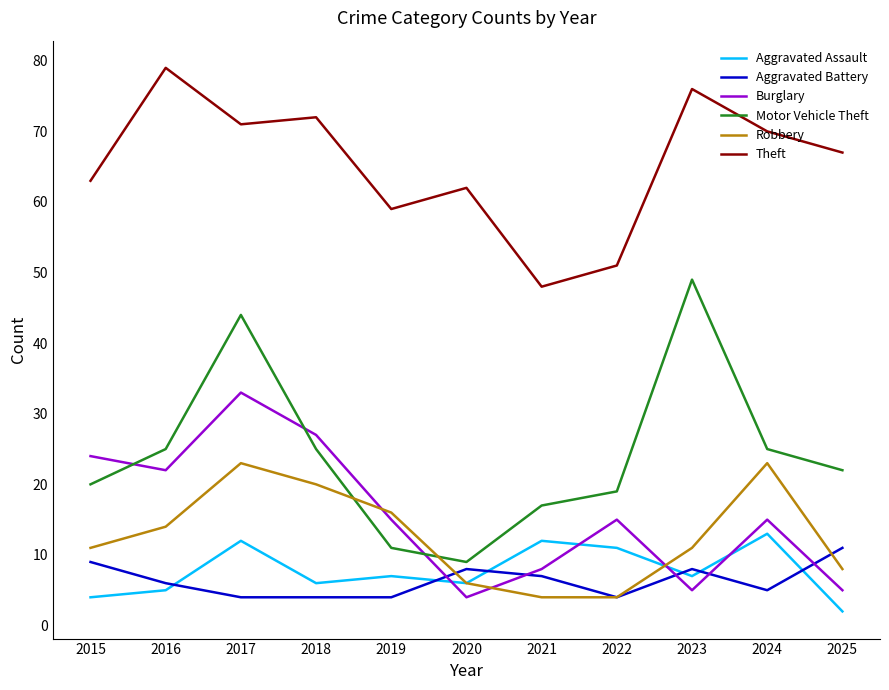

What is the lowest value of the Theft series?

48